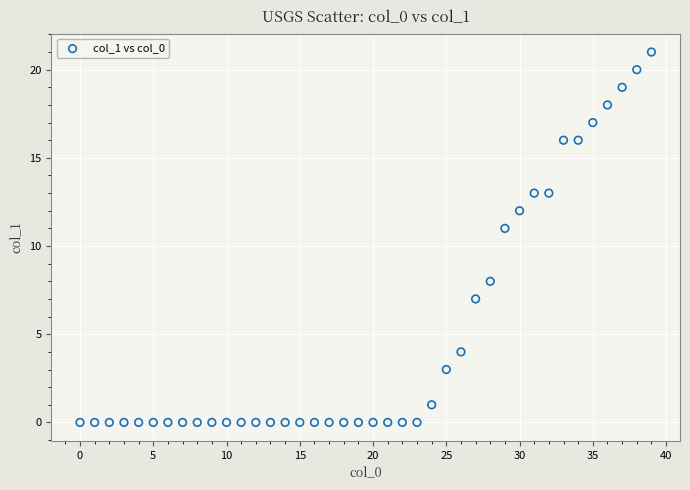

What Y value in the scatter plot is closest to 10?

11